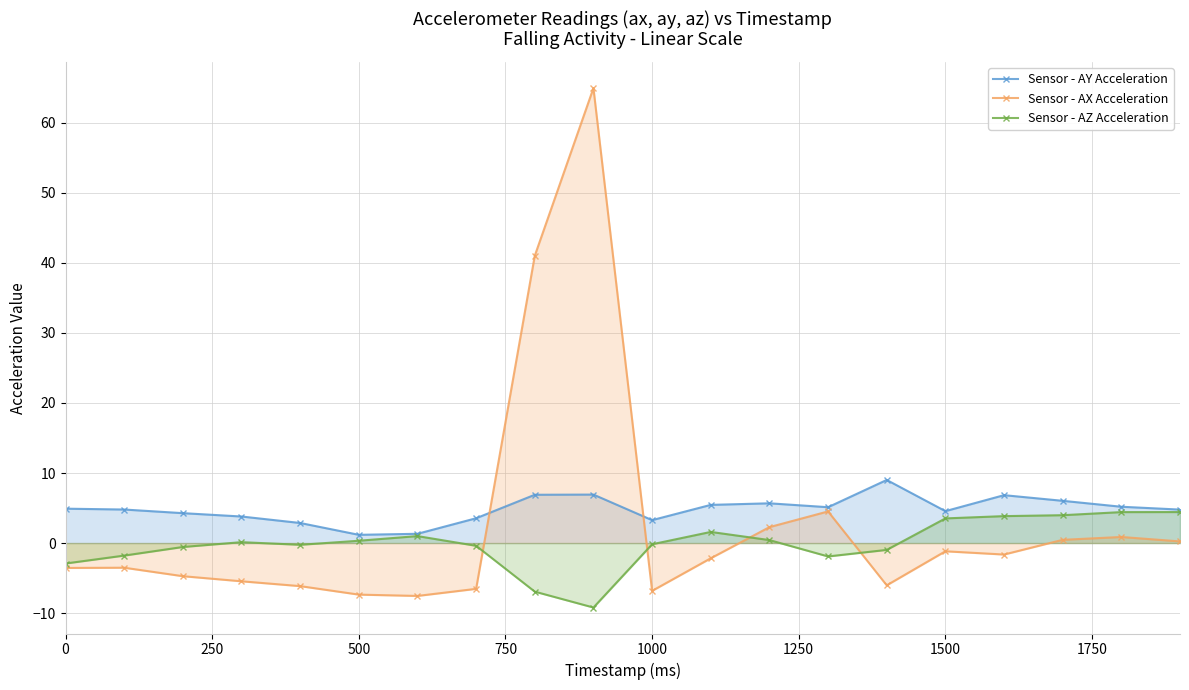

What is the value of the Sensor - AY Acceleration point at the 7th from the left?

1.3